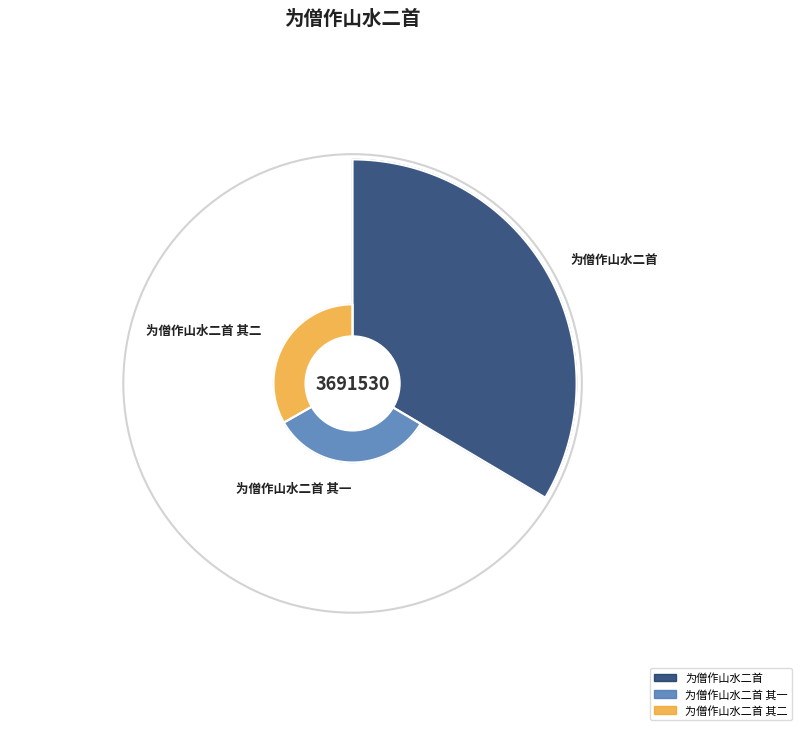

Which category has the smallest portion of the pie?

为僧作山水二首 其一